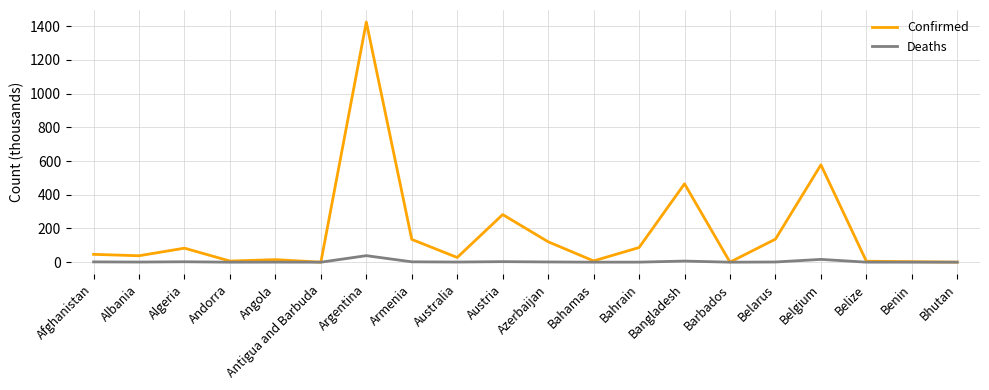

Does the chart have visible grid lines?

Yes